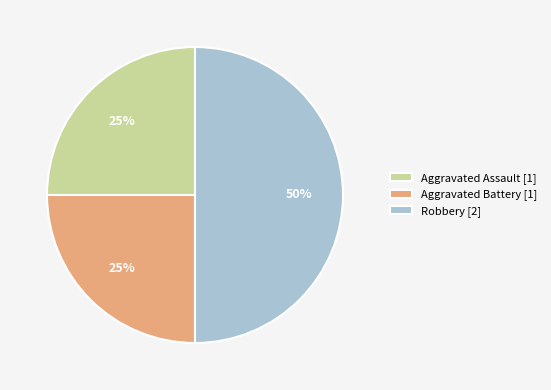

Which has a higher value, Robbery [2] or Aggravated Assault [1]?

Robbery [2]